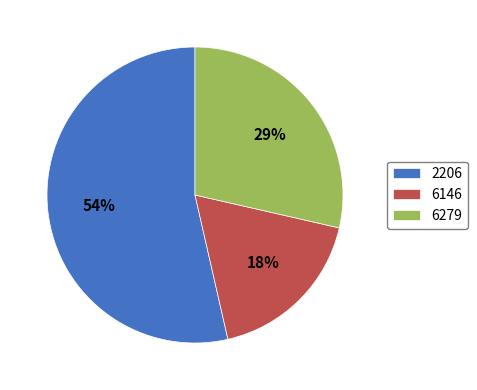

Which slice represents more than half of the pie?

2206